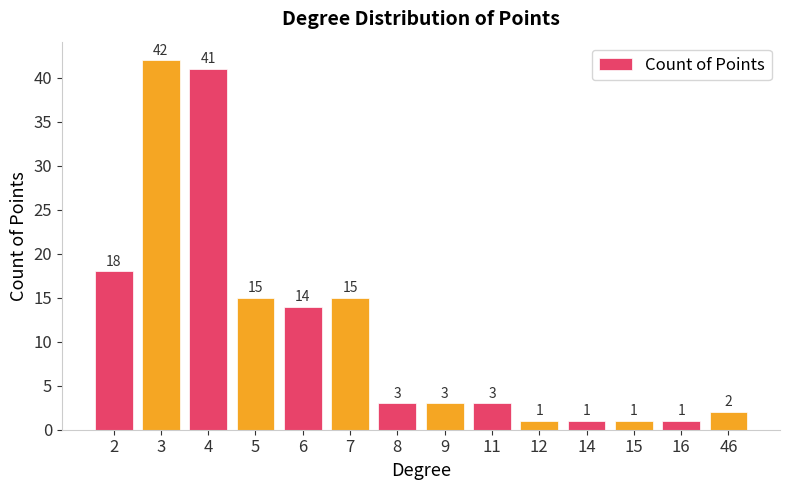

What is the value of the 2nd bar from the left?

42